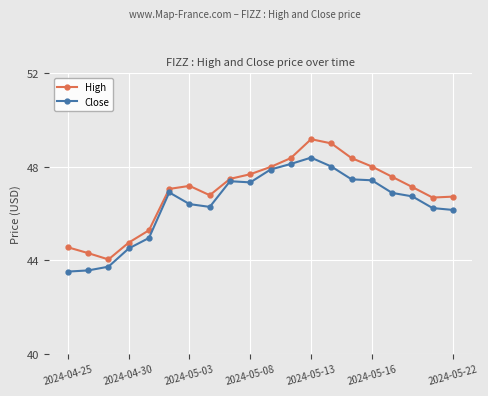

What is the smallest value displayed?

43.5